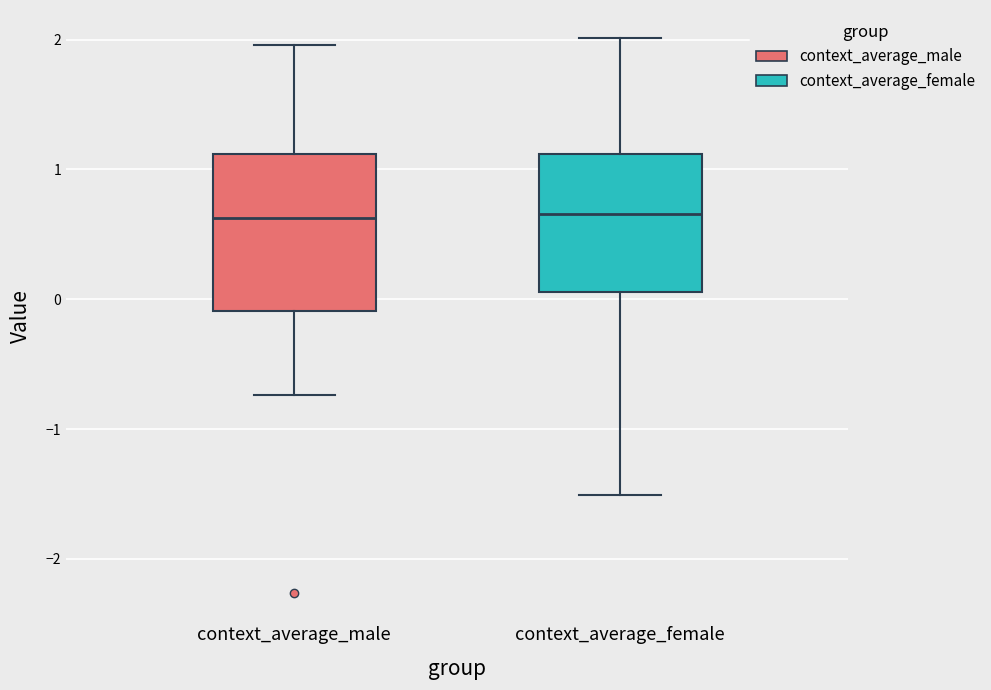

Reading left to right, read every box against the y-axis: the position of its median line, the range the box covers, and the ends of its whiskers. The values are not printed on the chart, so give them approximately, as read against the axis.

context_average_male: median 0.6, box -0.1 to 1.1, whiskers -0.7 to 2.0
context_average_female: median 0.7, box 0.1 to 1.1, whiskers -1.5 to 2.0